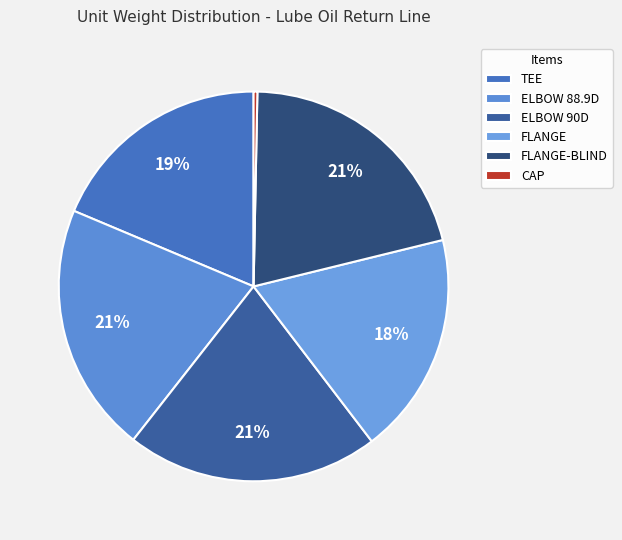

Count the number of slices in the pie.

6